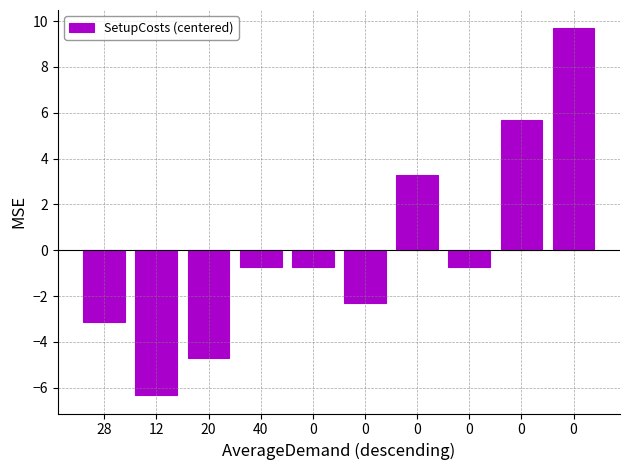

What is the sum of the values at 28 and 0?

2.6